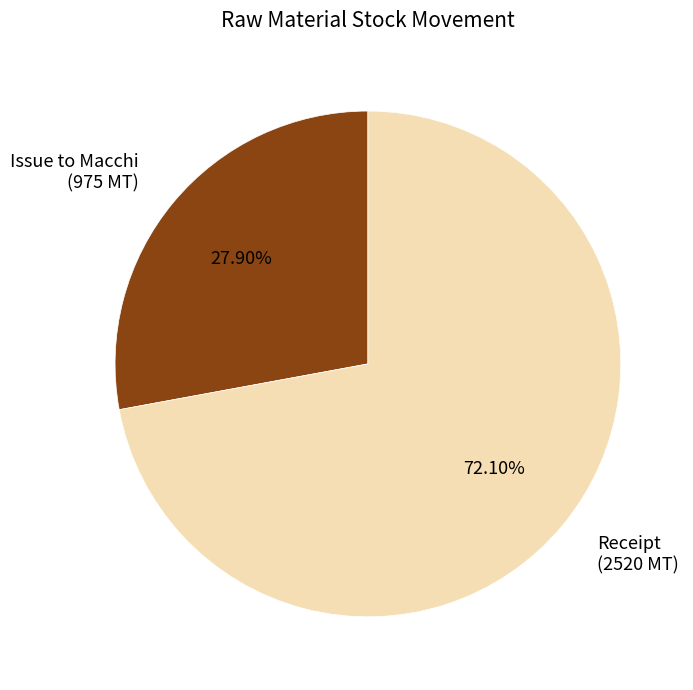

Rank the categories by value from lowest to highest.

Issue to Macchi (975 MT), Receipt (2520 MT)